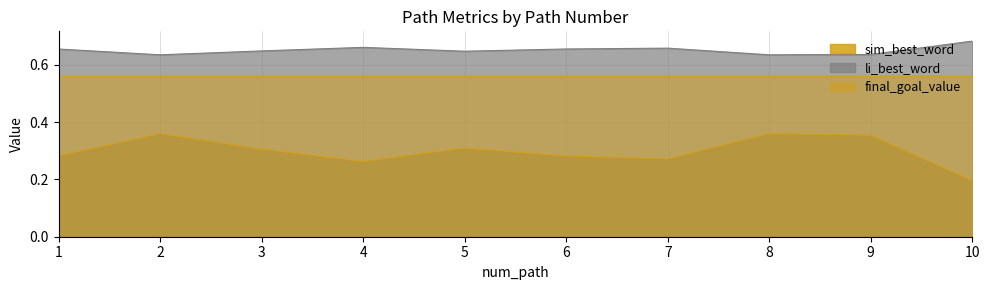

At how many categories does at least one series exceed 0?

10